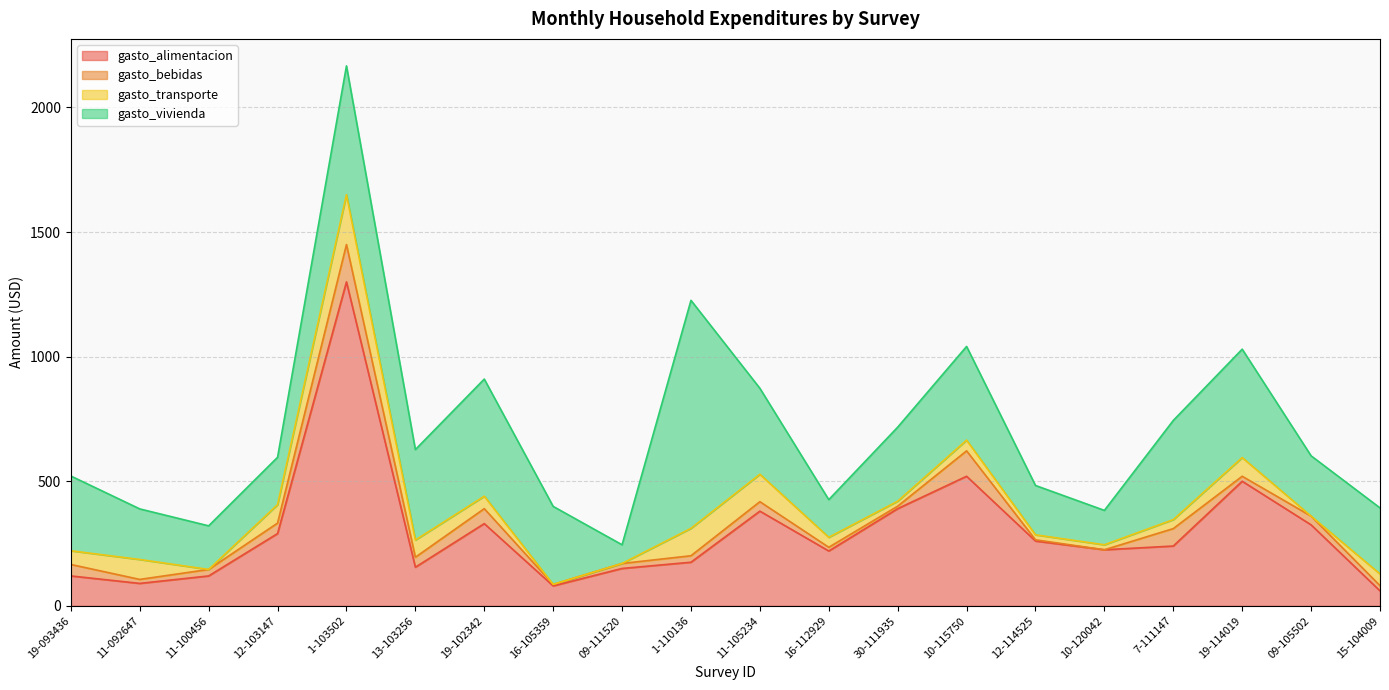

What position from the right is 30-111935?

8